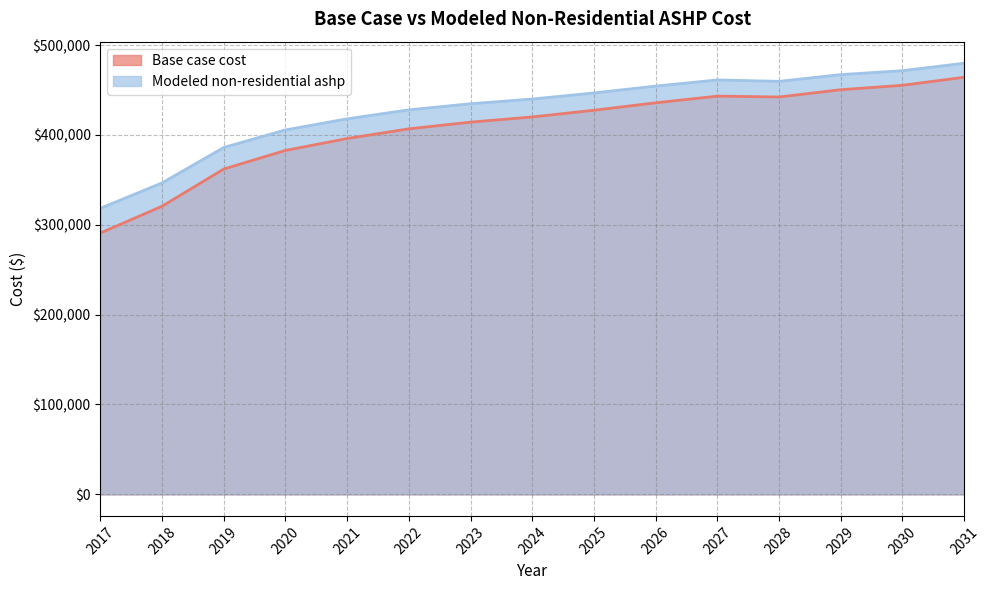

What is the average value of the Modeled non-residential ashp series?

427858.6